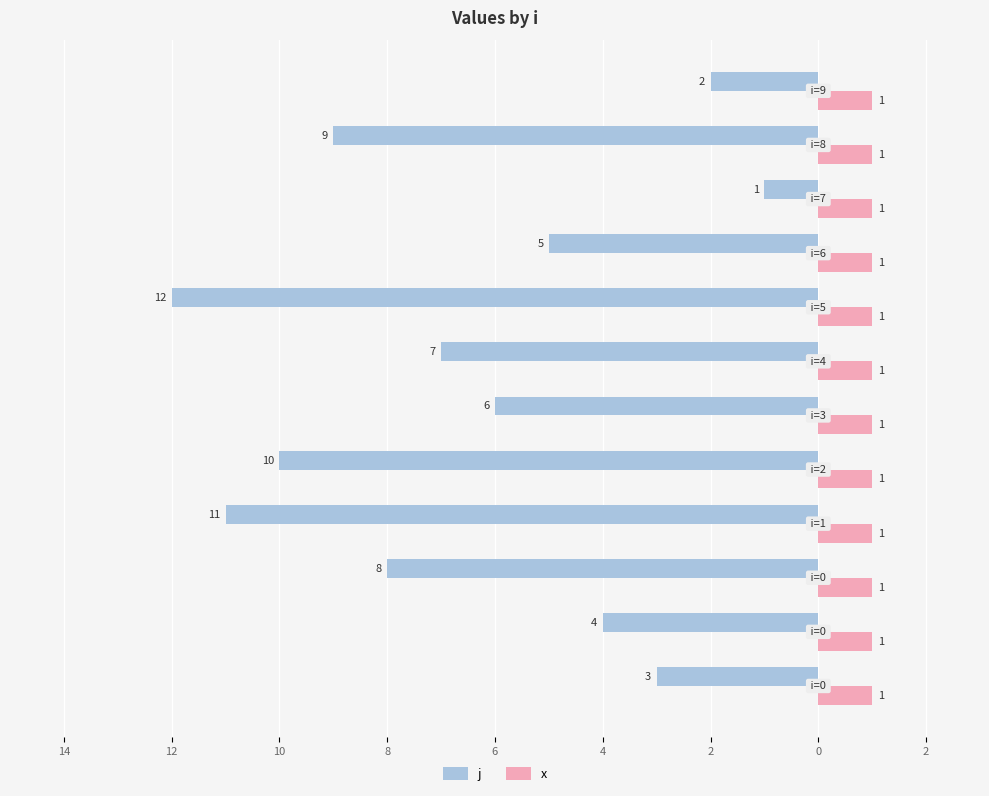

Which series has the largest range (max minus min)?

j